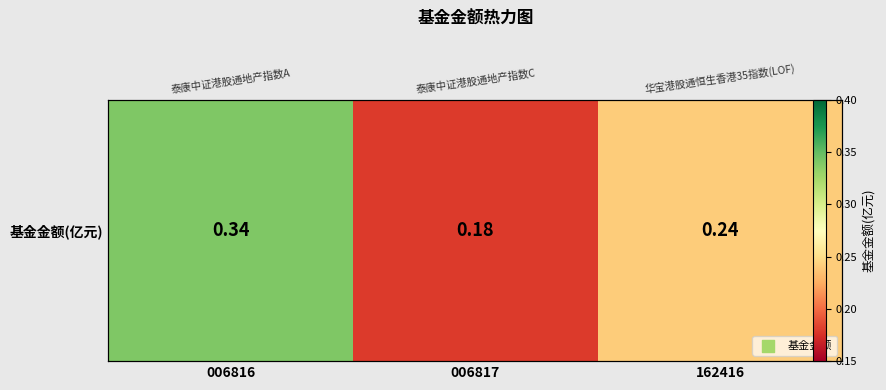

Reading right to left, transcribe all the data shown in this chart.

162416=0.2	006817=0.2	006816=0.3